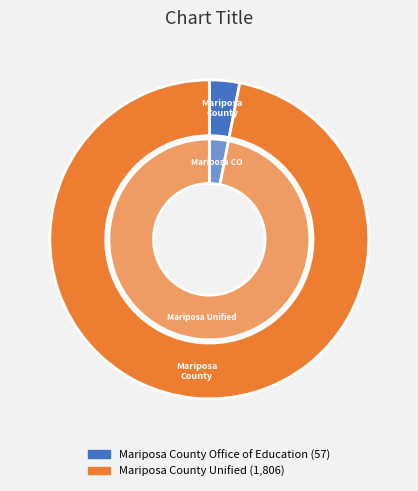

What percentage is the Mariposa County Unified slice, to the nearest percent?

97%